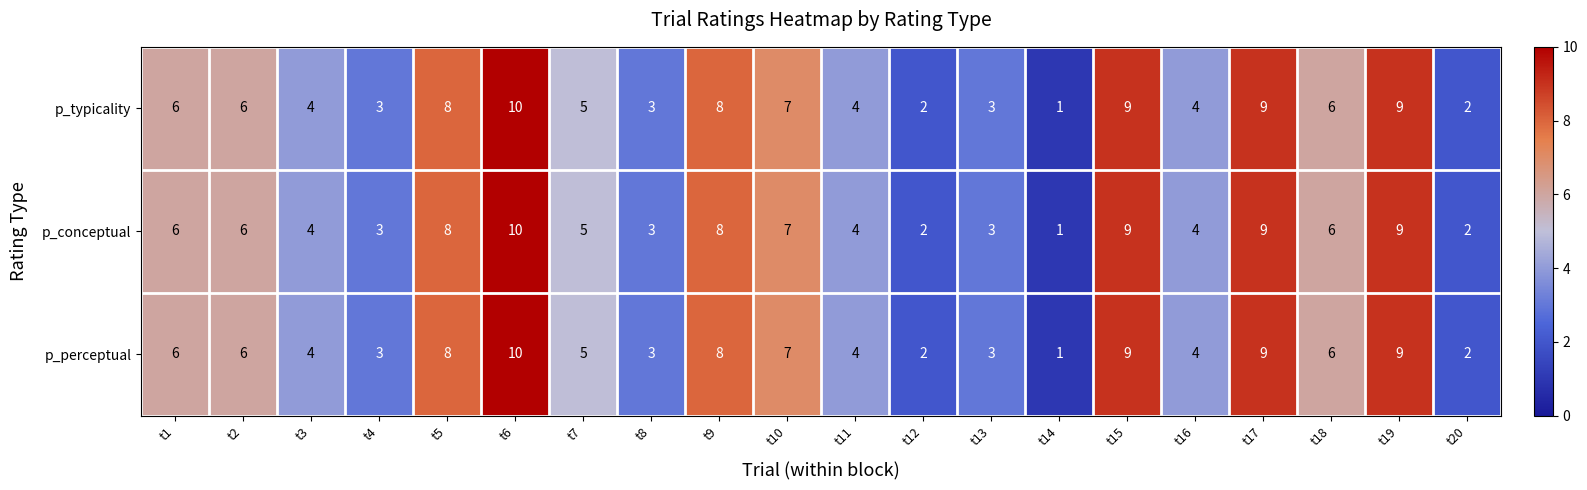

What is the difference between the second highest and minimum values in the p_perceptual series?

8